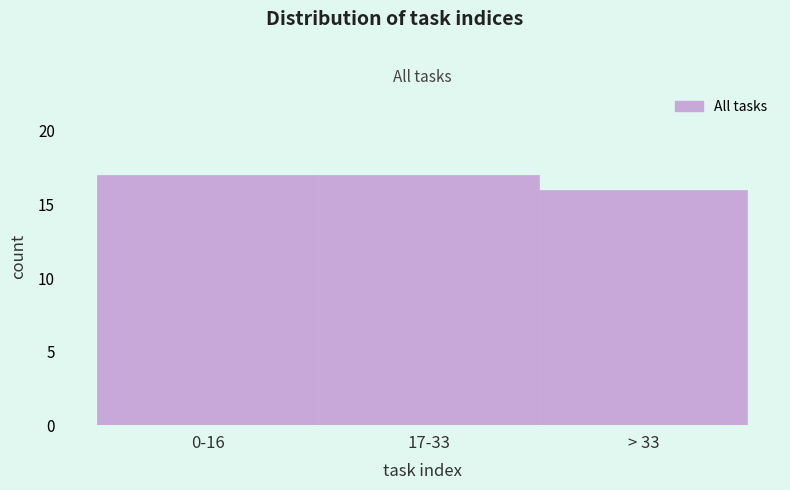

Reading left to right, what are all the values shown in this chart?

17	17	16